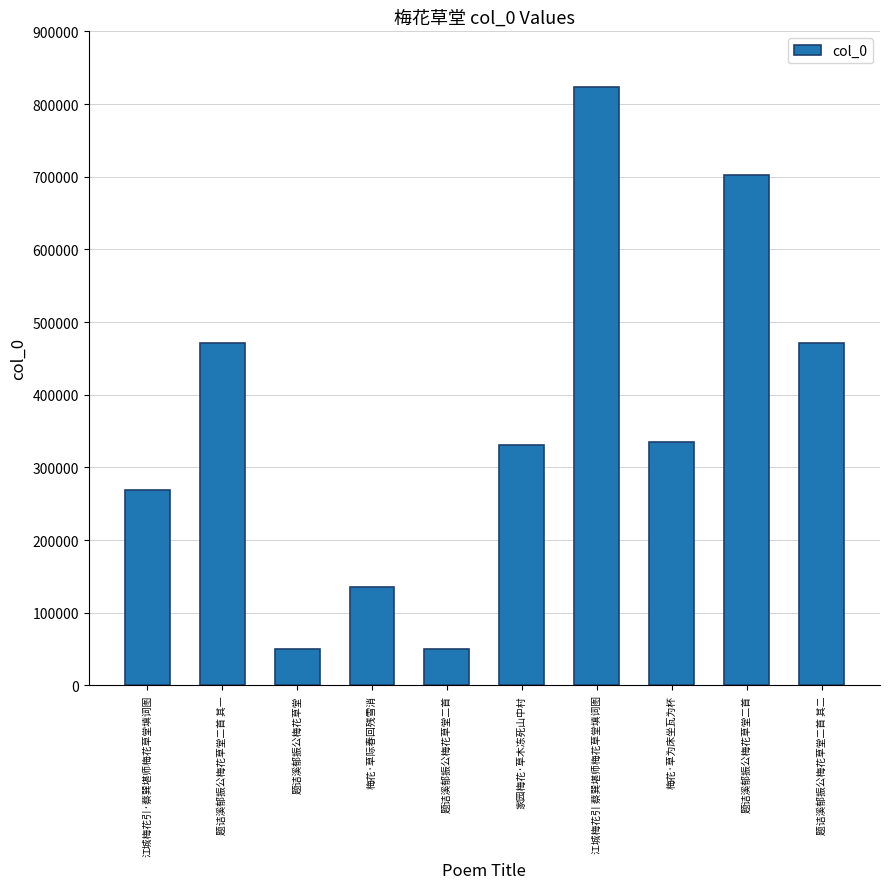

Reading left to right, list all the values displayed in this chart.

江城梅花引·蔡巽堪师梅花草堂填词图=269273	题诘溪郁振公梅花草堂二首 其一=471019	题诘溪郁振公梅花草堂=49528	梅花·草际春回残雪消=135830	题诘溪郁振公梅花草堂二首=49529	家园梅花·草木冻死山中村=331395	江城梅花引 蔡巽堪师梅花草堂填词图=823365	梅花·草为床坐瓦为杯=334466	题诘溪郁振公梅花草堂二首=702602	题诘溪郁振公梅花草堂二首 其二=471020